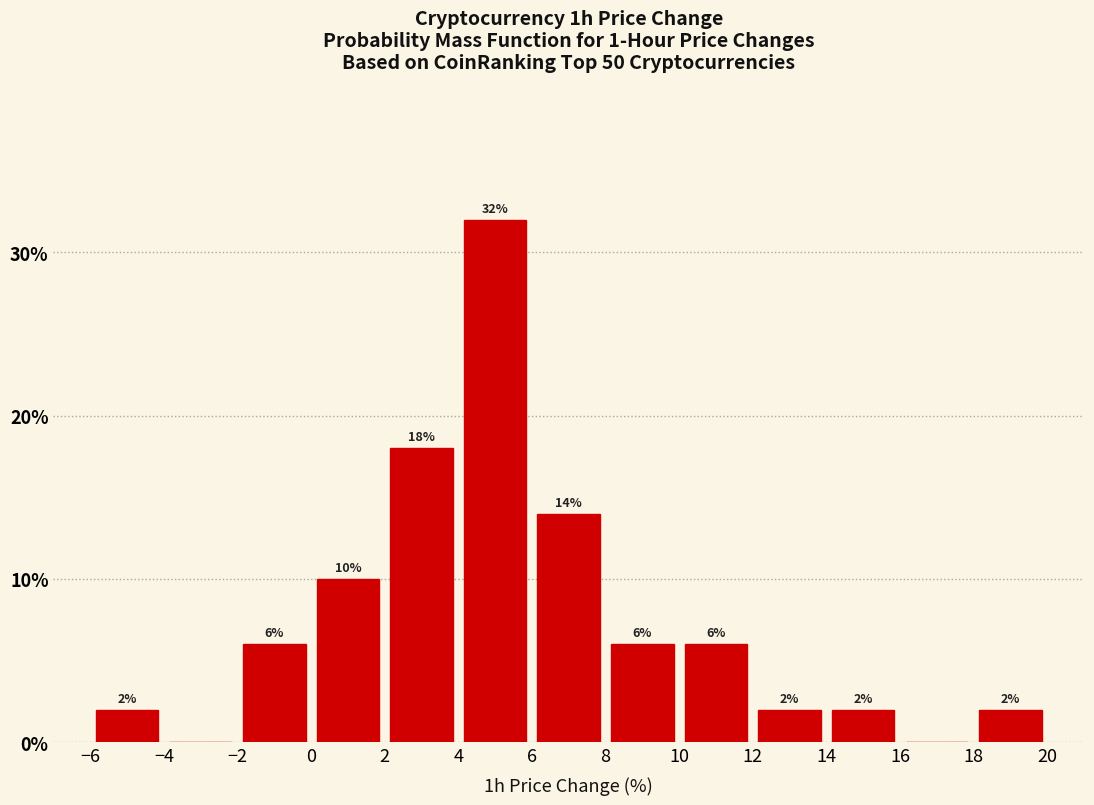

Over which range of the x-axis is the bar tallest?

4 to 6